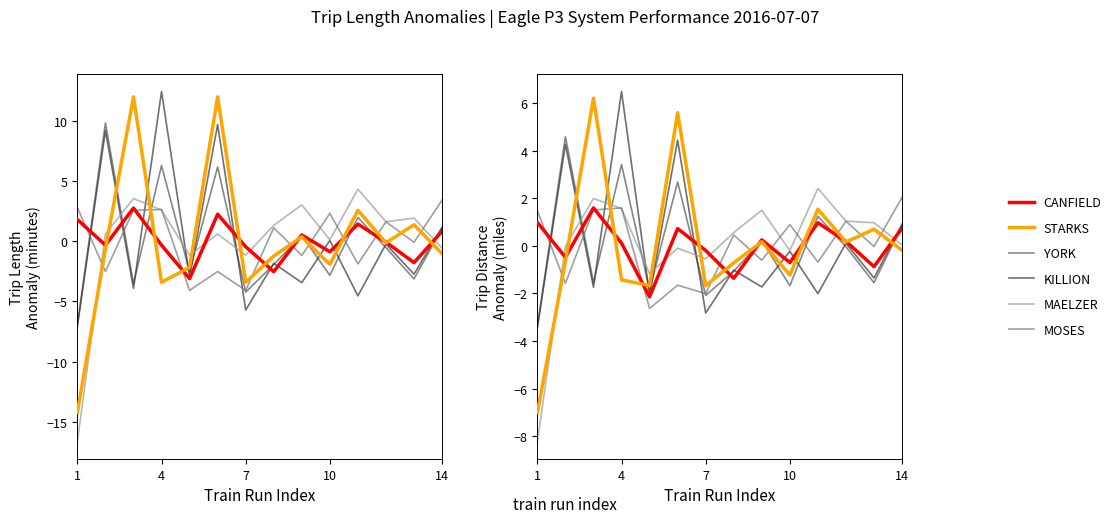

Reading right to left, extract all data points from this chart.

CANFIELD: 0.7	-0.9	0.2	1.0	-0.7	0.3	-1.4	-0.2	0.7	-2.1	0.1	1.6	-0.5	1.0
STARKS: -0.2	0.7	0.2	1.5	-1.2	0.2	-0.7	-1.7	5.6	-1.7	-1.4	6.2	-0.6	-7.0
YORK: 0.9	-1.5	-0.0	1.2	-1.7	0.2	-1.1	-2.1	2.7	-1.9	3.4	-1.5	4.6	-3.4
KILLION: 0.9	-1.4	0.1	-2.0	-0.2	-1.7	-1.0	-2.8	4.4	-2.1	6.5	-1.7	4.3	-3.4
MAELZER: 0.0	1.0	1.0	2.4	-0.2	1.5	0.6	-0.5	-0.1	-1.2	1.6	2.0	-0.0	-8.2
MOSES: 2.0	-0.0	1.0	-0.7	0.9	-0.6	0.5	-2.0	-1.7	-2.6	1.6	1.5	-1.6	1.5